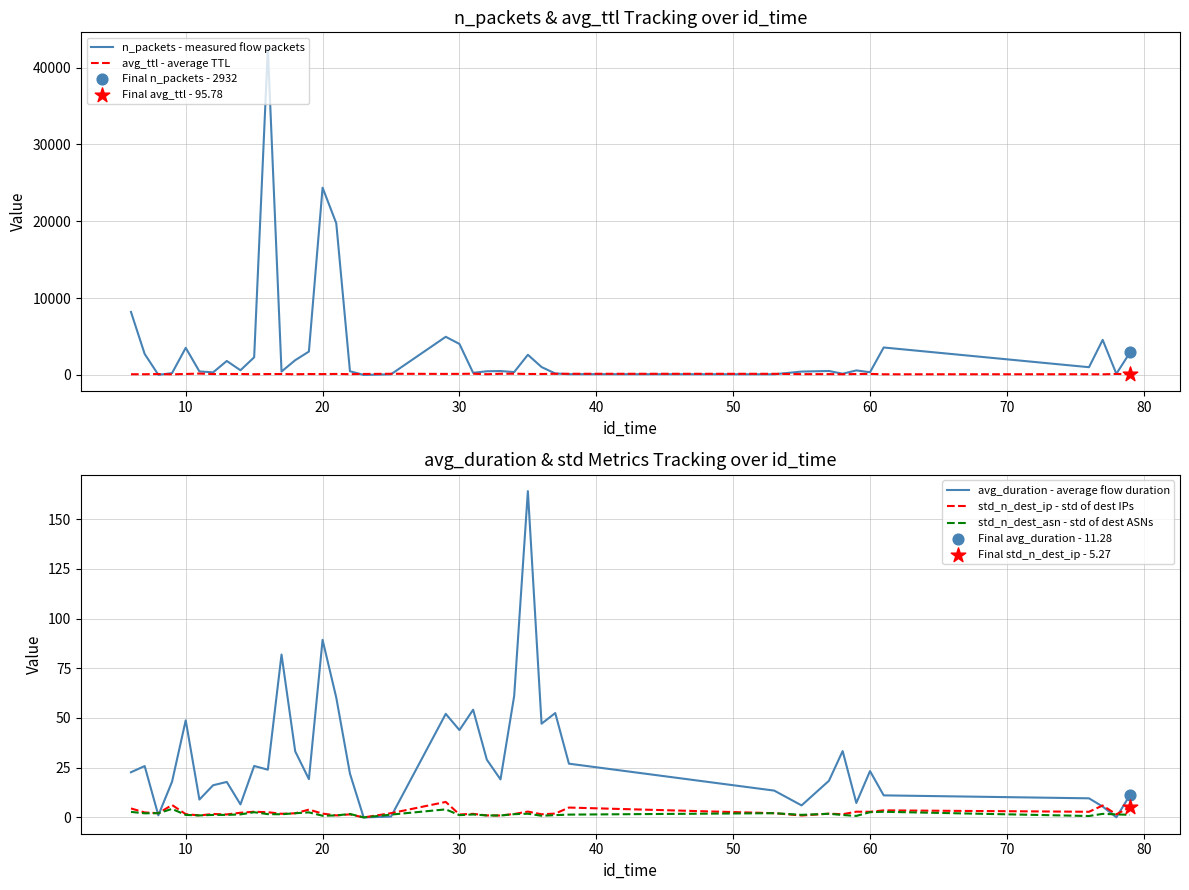

At how many categories does at least one series exceed 5296?

4